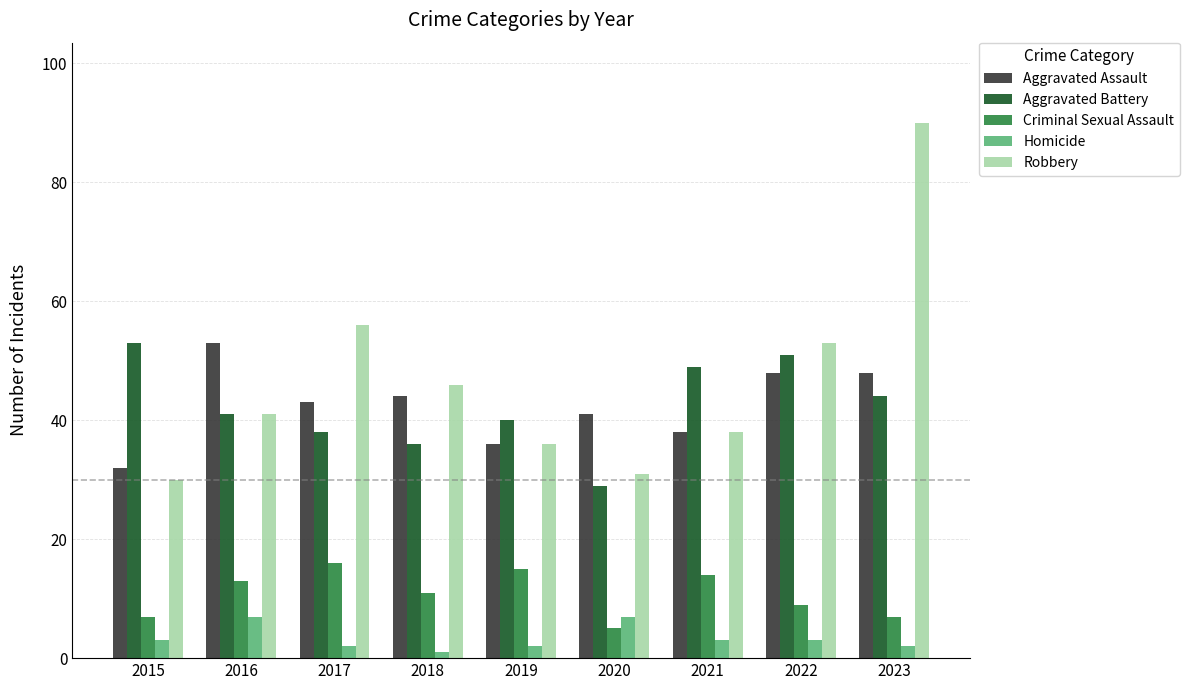

At which category does the chart reach its minimum across all series?

2018